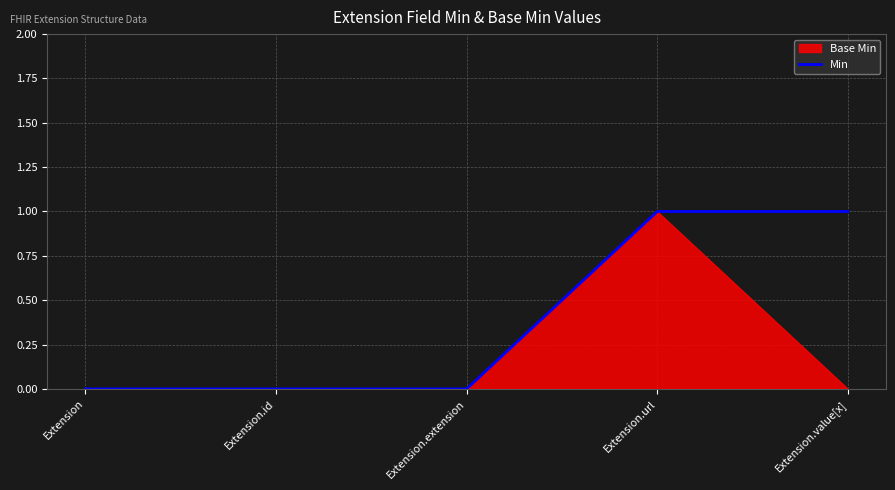

The Min series shows 0 at Extension.extension. True or false?

True